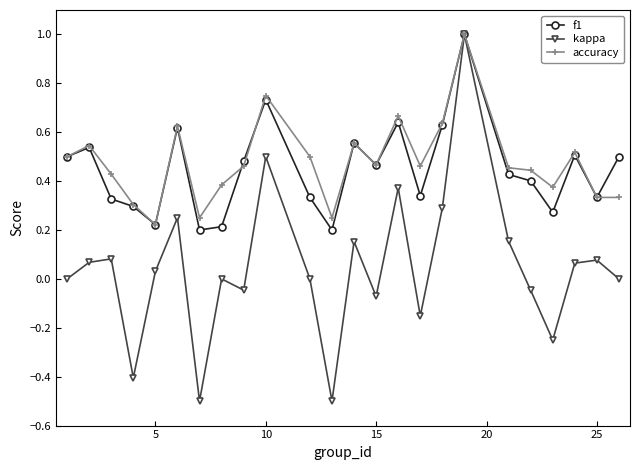

Which series has the widest spread of values?

kappa